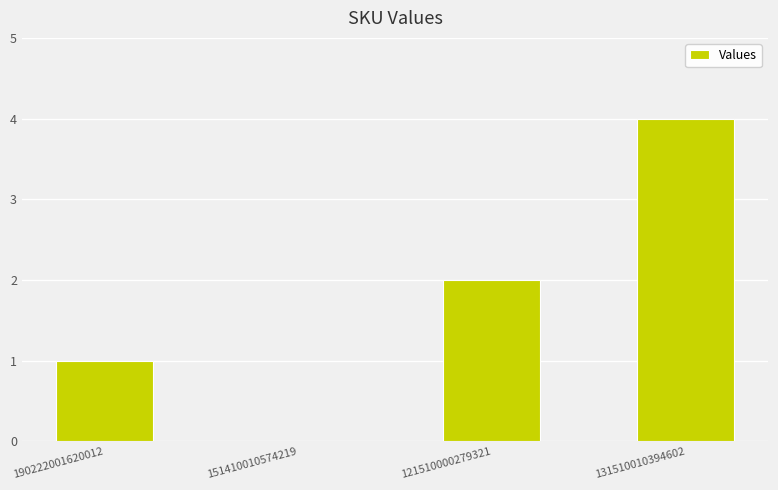

What is the sum of all values?

7